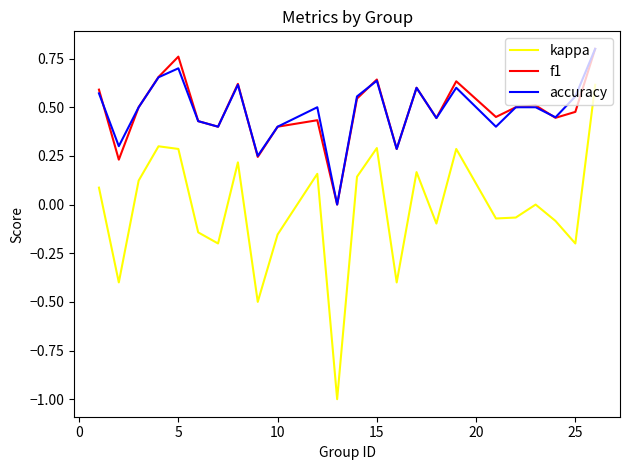

Does the chart display data point markers on the line(s)?

No